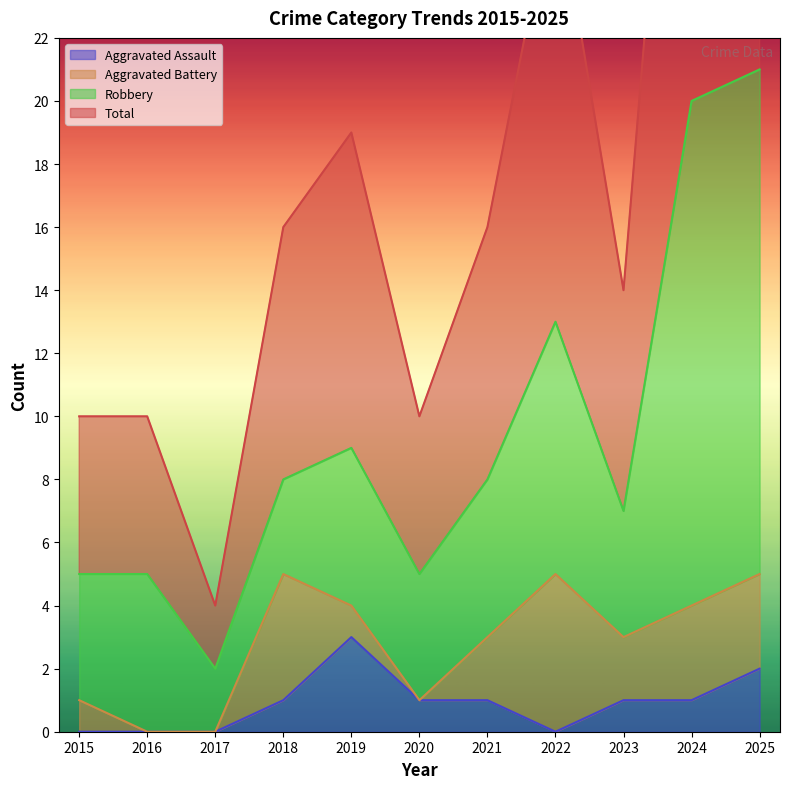

True or false: Total and Aggravated Assault cross at least once.

False